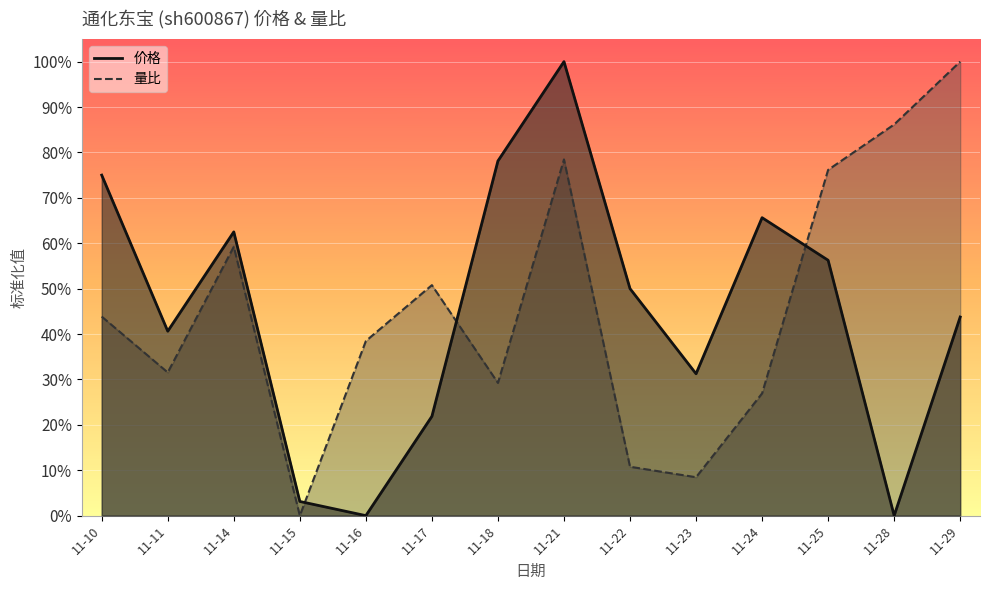

List the labels in order of 价格 value, smallest first.

11-16, 11-28, 11-15, 11-17, 11-23, 11-11, 11-29, 11-22, 11-25, 11-14, 11-24, 11-10, 11-18, 11-21